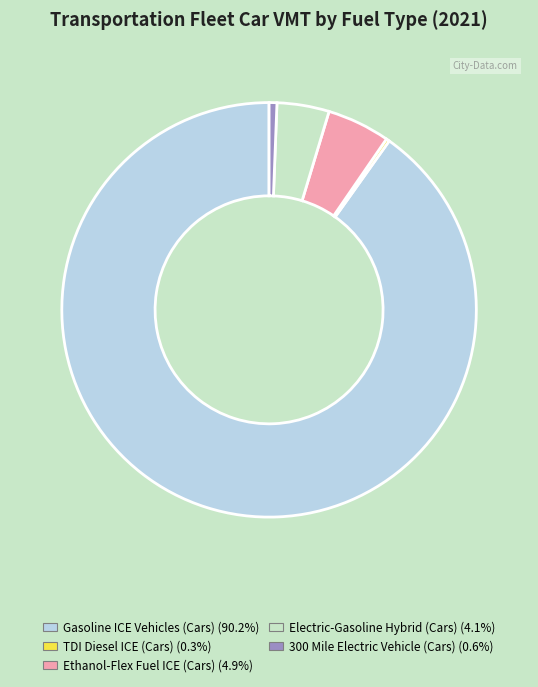

Which slice is the largest?

Gasoline ICE Vehicles (Cars)